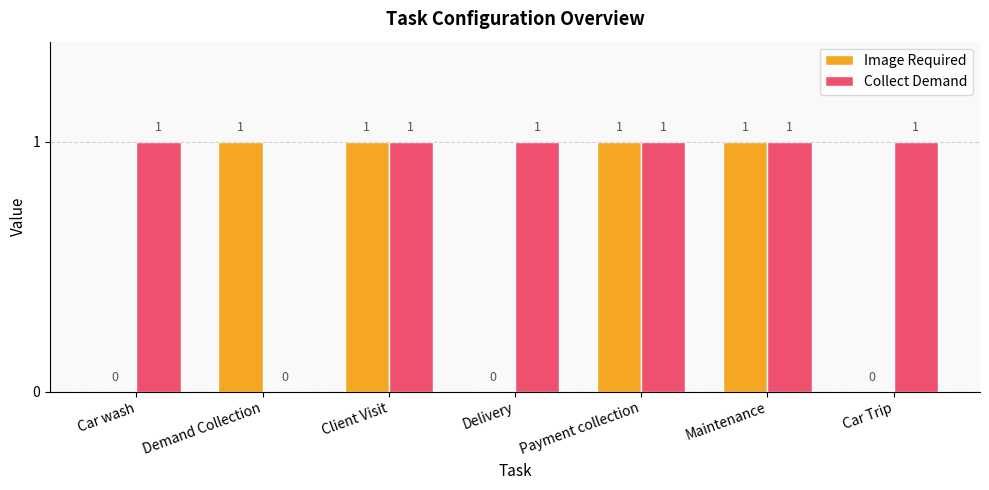

What is the sum of all Collect Demand values?

6